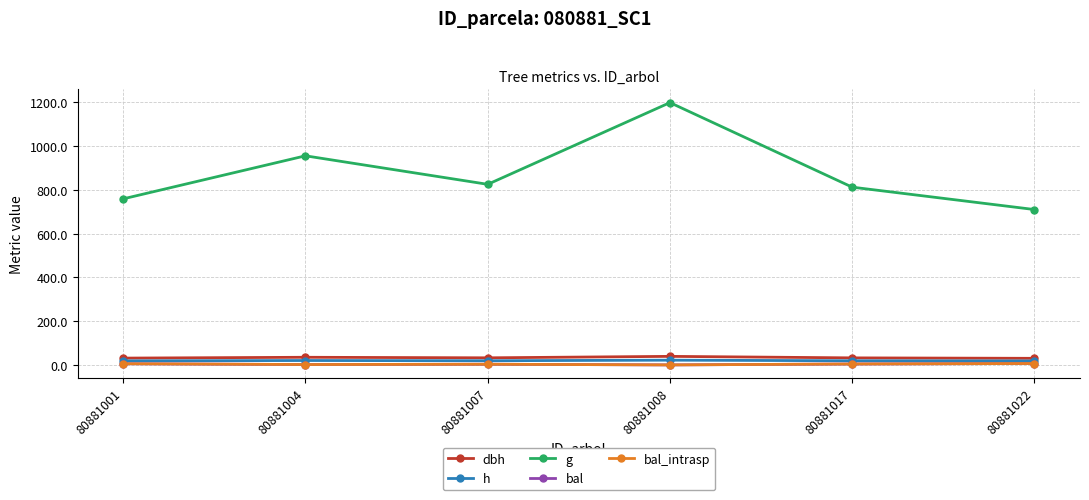

Does the chart have visible grid lines?

Yes